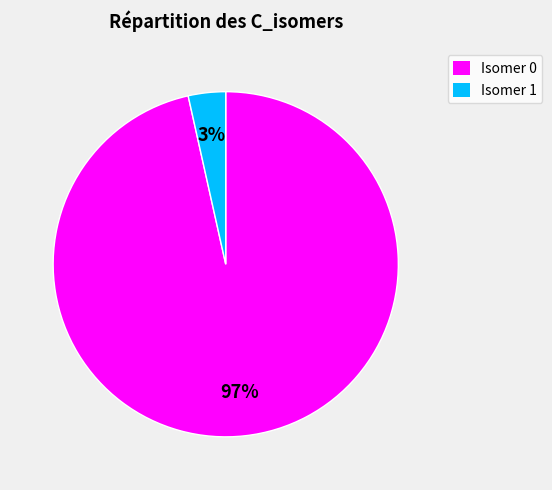

Does any single category account for the majority?

Yes